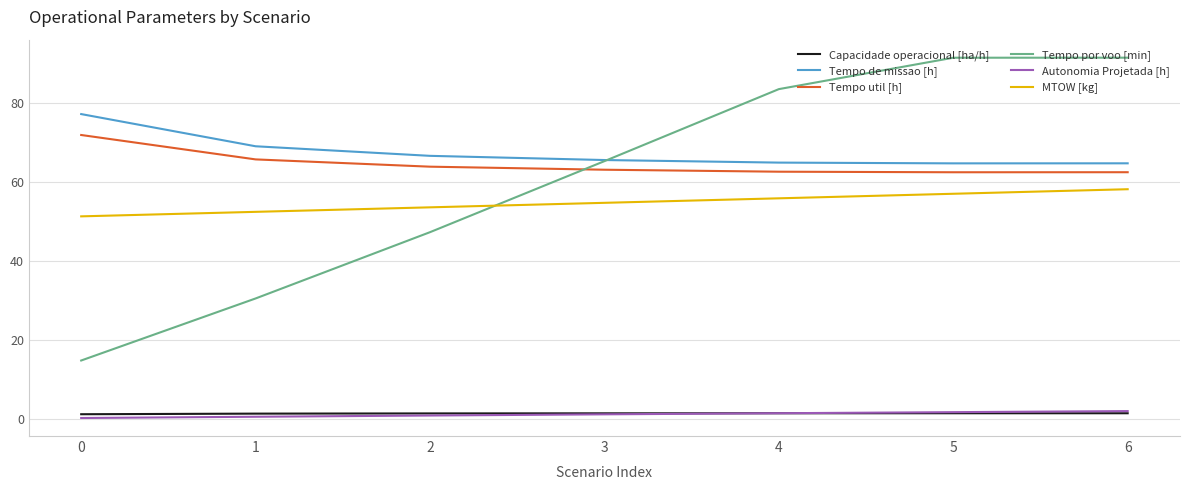

What is the highest value of the Tempo de missao [h] series?

77.2